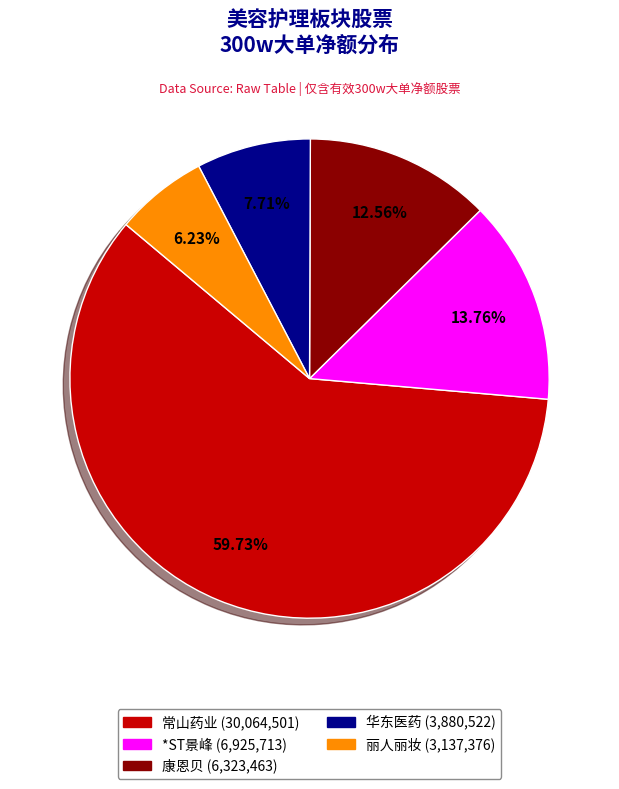

Does any single category account for the majority?

Yes